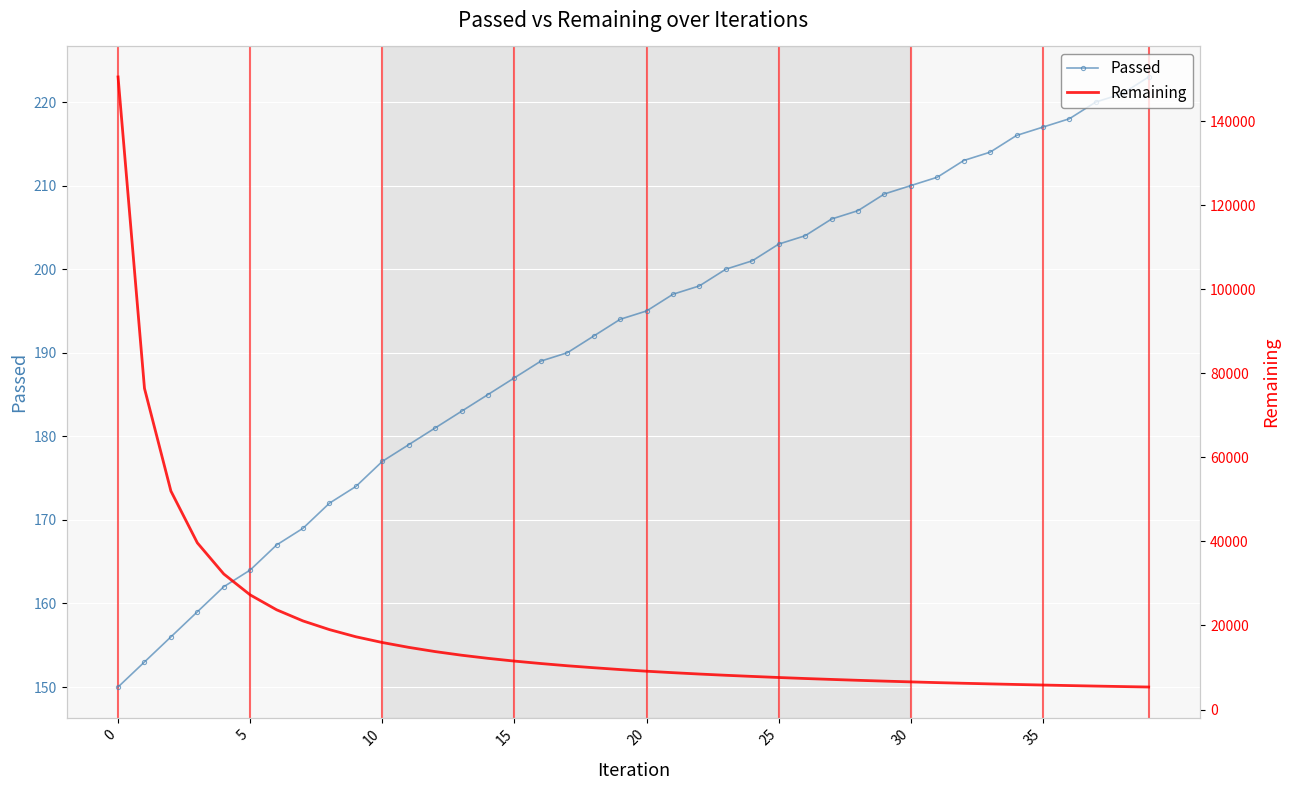

What is the total value across all series at 26?

7583